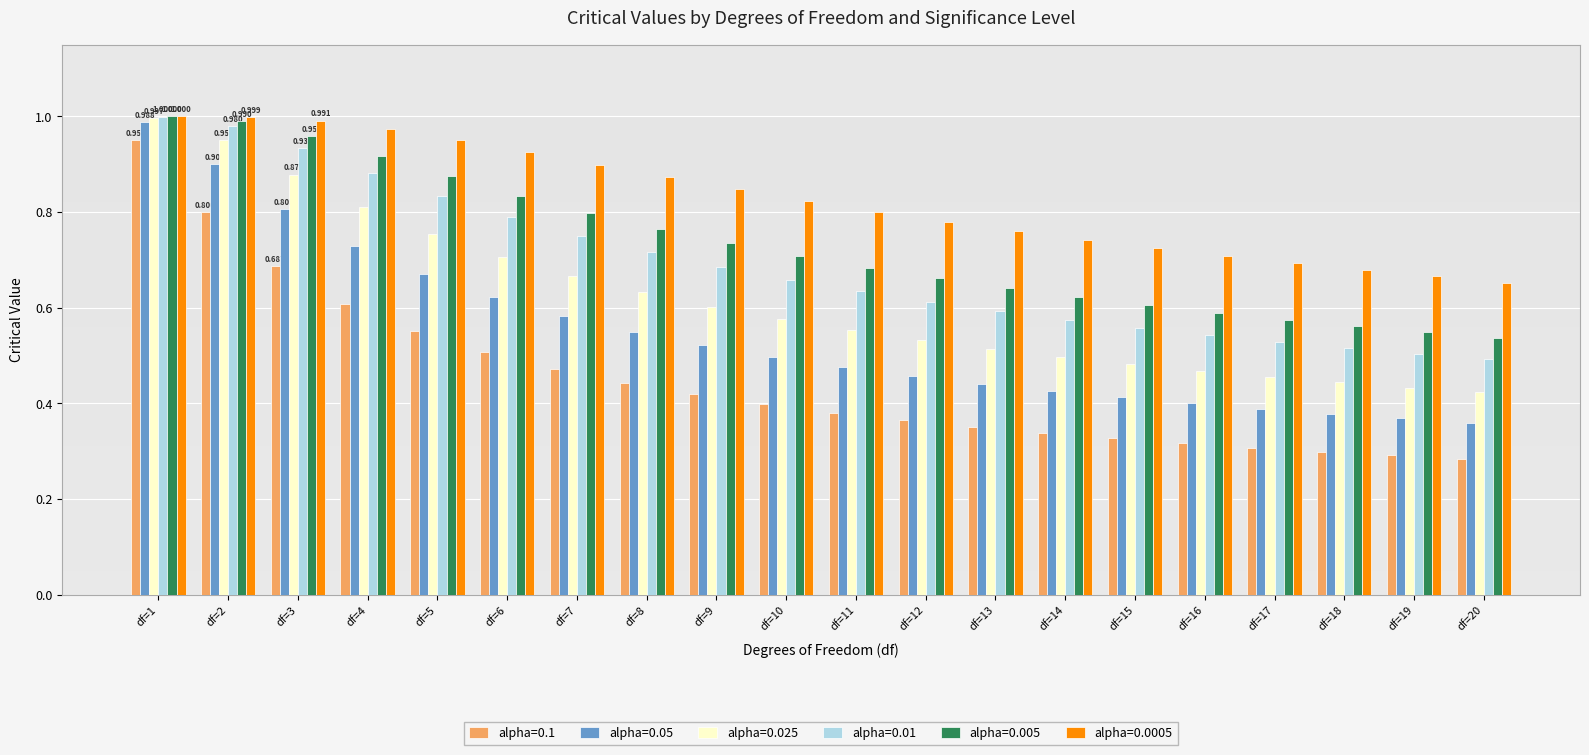

Is the value of alpha=0.005 at df=1 greater than the value of alpha=0.01 at df=19?

Yes